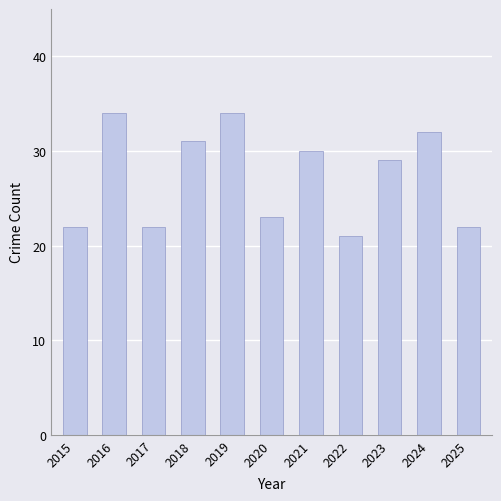

Between 2021 and 2019, which is larger?

2019